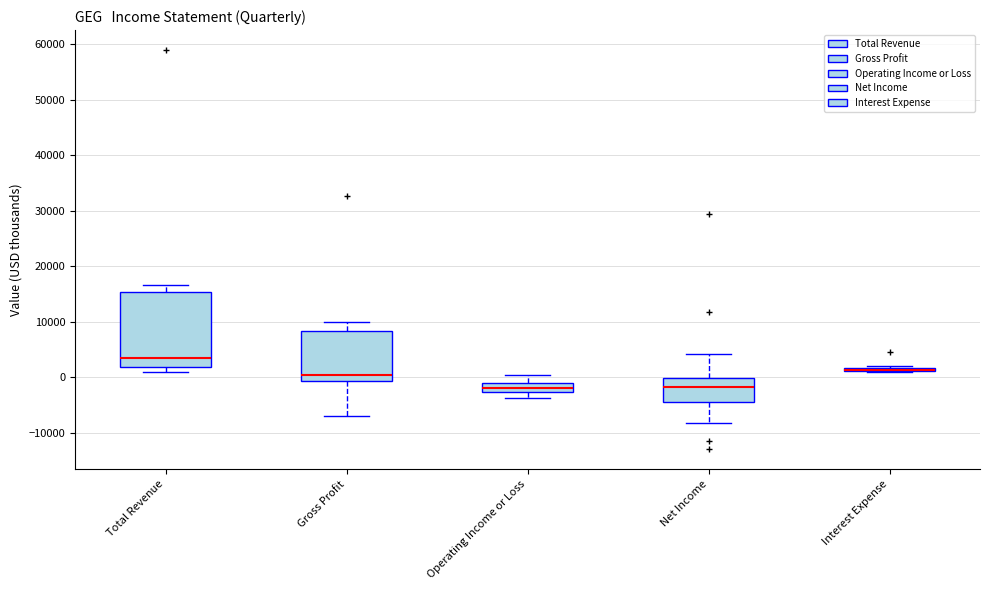

Where does the upper whisker of the box for Total Revenue end on the y-axis? The values are not printed on the chart, so give them approximately, as read against the axis.

17000